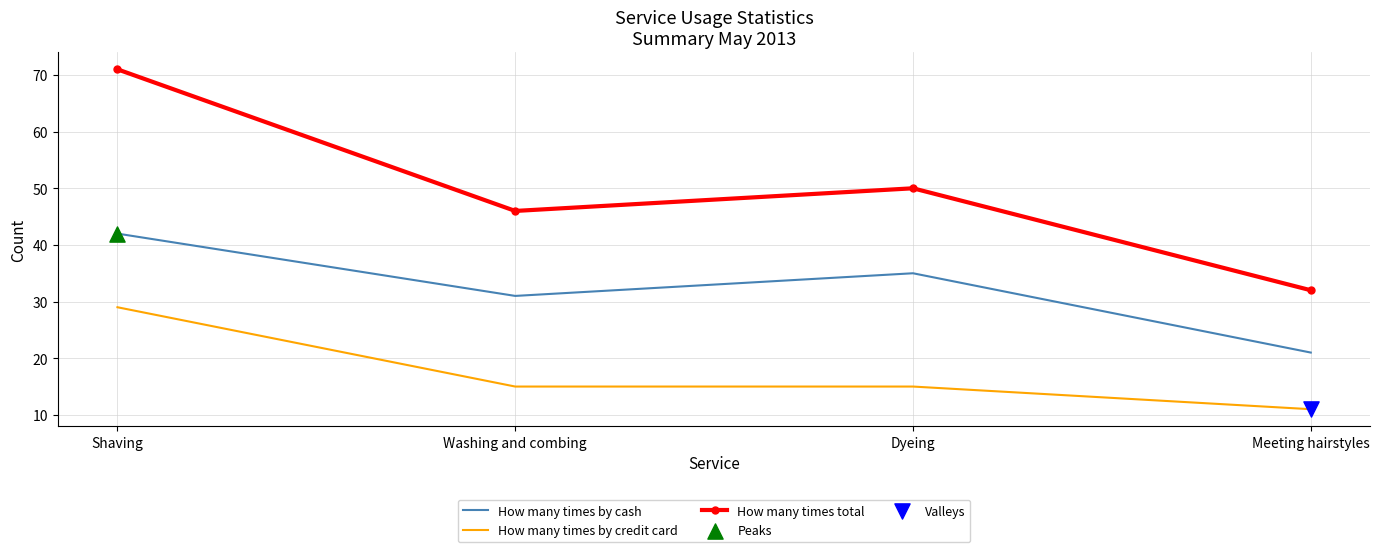

True or false: How many times by cash has a value of 35 at Dyeing.

True